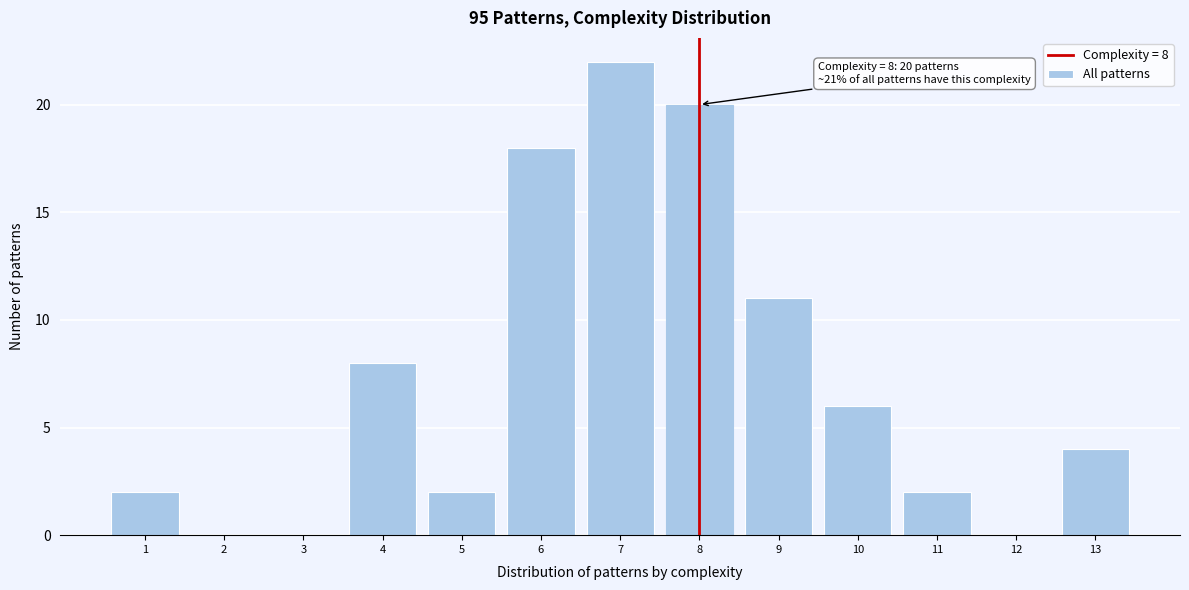

Over which range of the x-axis is the bar tallest?

6.5 to 7.5